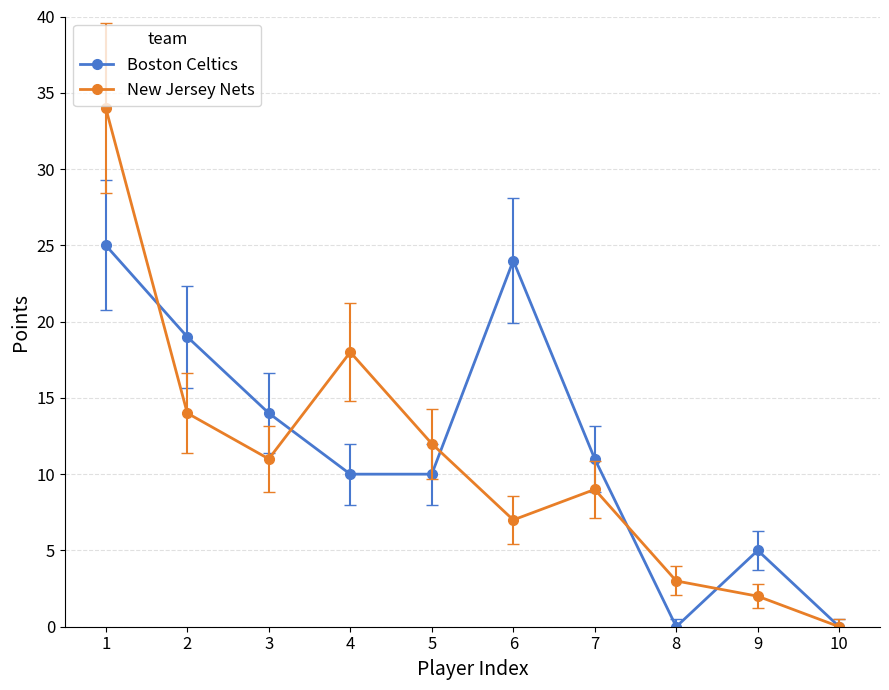

True or false: New Jersey Nets has more than 0 interior local peaks.

True